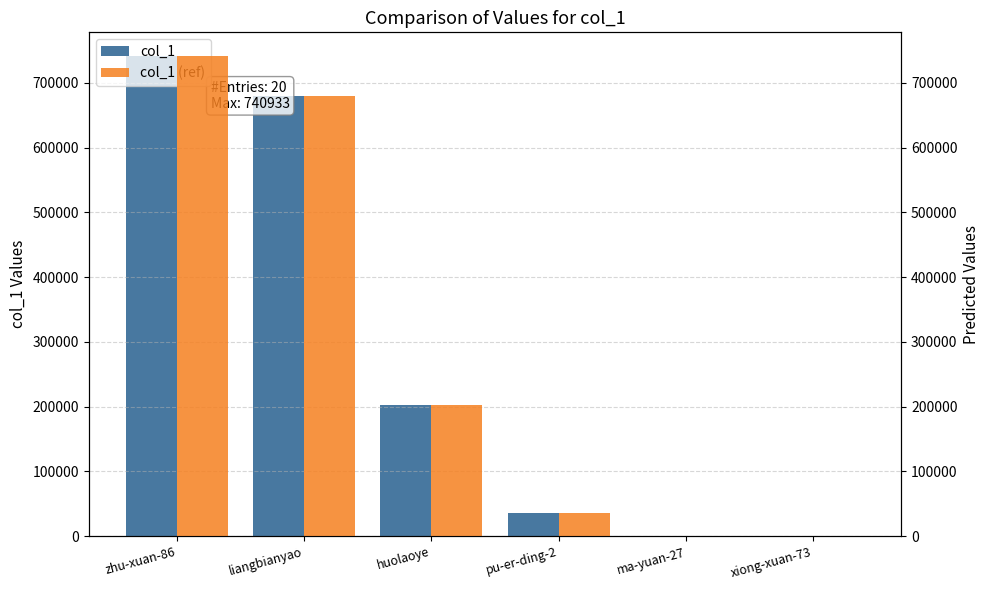

The col_1 series shows 1066468 at liangbianyao. True or false?

False